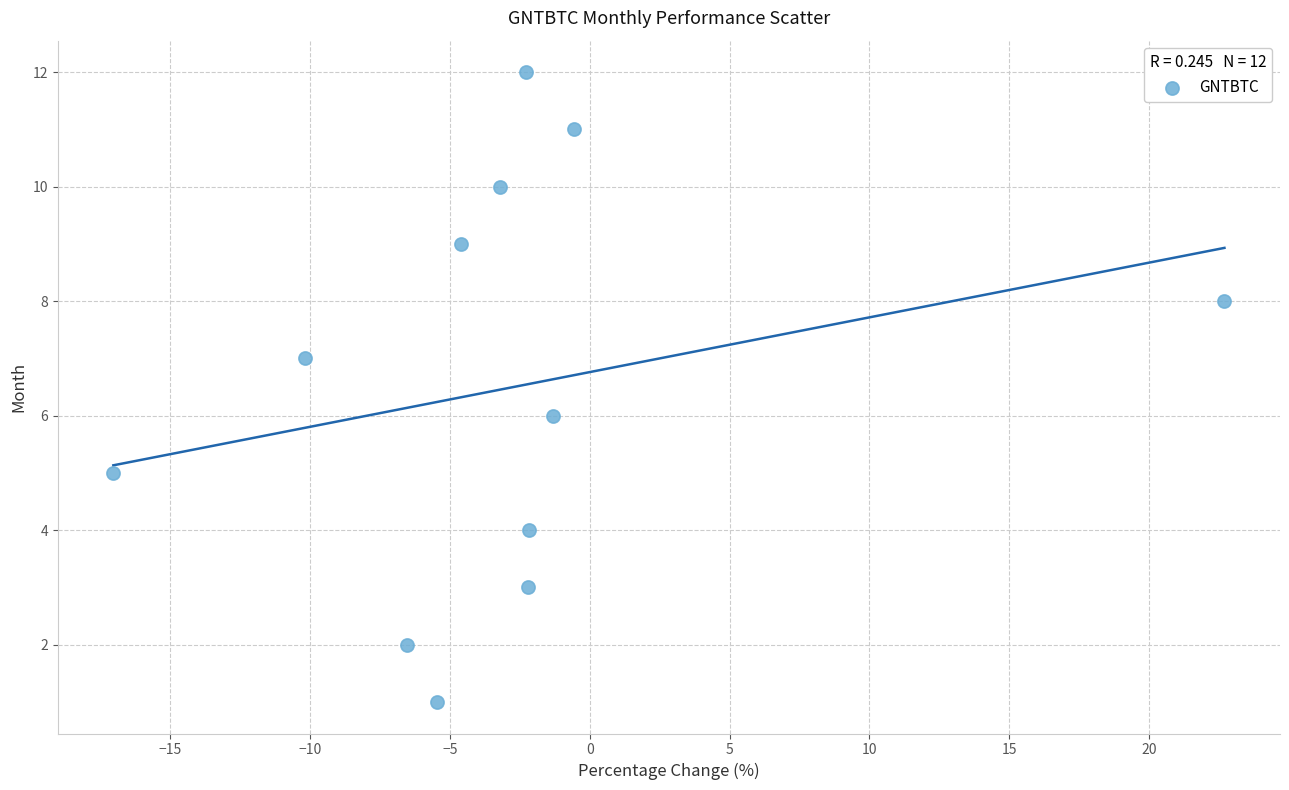

What is the range of Y values (max minus min)?

11